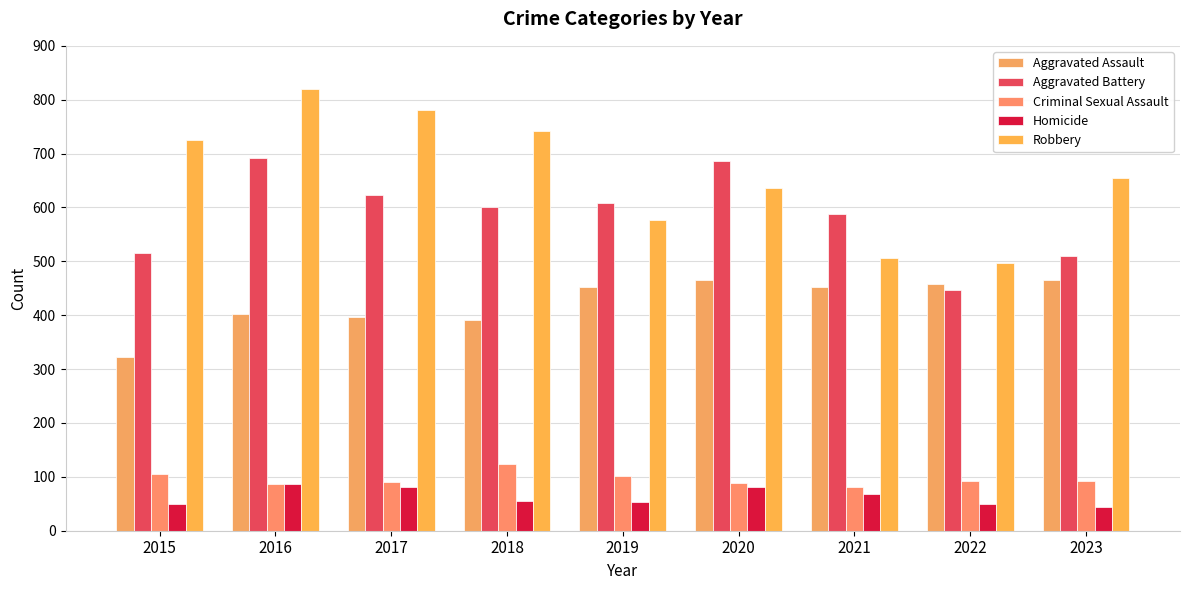

How many bars are there in each group?

5